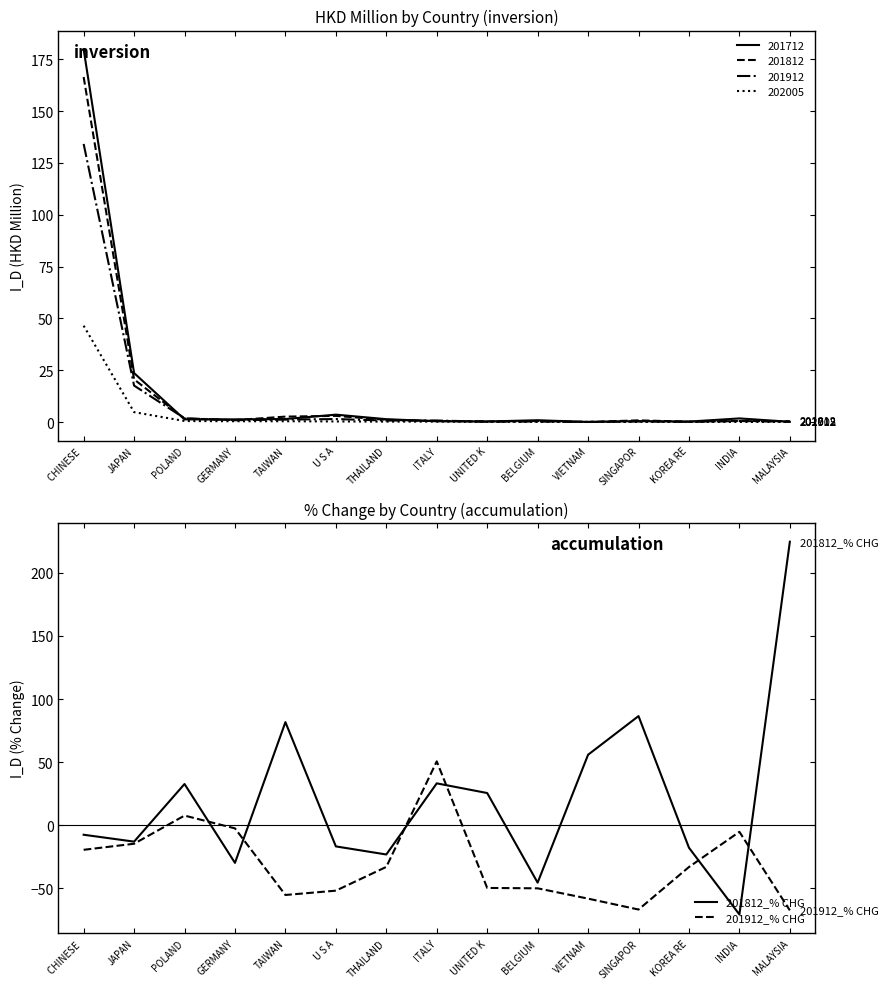

Reading left to right, list all the values displayed in this chart.

201812_% CHG: -7.5	-12.9	32.7	-29.7	81.7	-16.7	-23.1	33.2	25.6	-45.4	55.9	86.5	-17.8	-70.6	224.7
201912_% CHG: -19.4	-14.6	7.7	-2.4	-55.2	-51.8	-32.9	50.7	-49.6	-49.9	-58.1	-66.7	-33.0	-5.1	-67.4